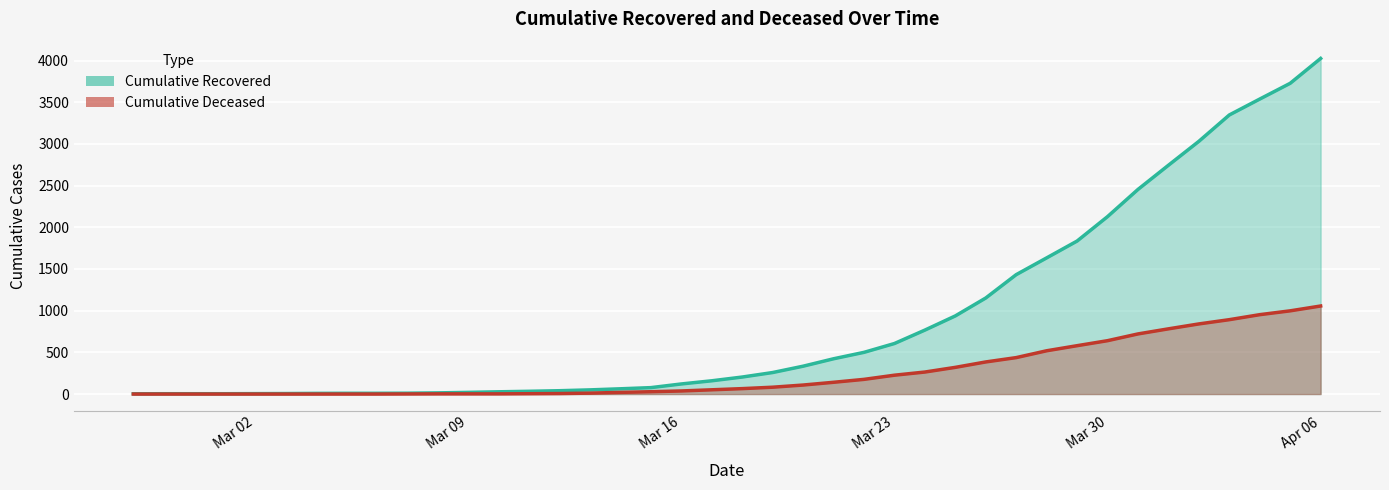

At which label is cumulative_deceased closest to 528?

2020-03-28